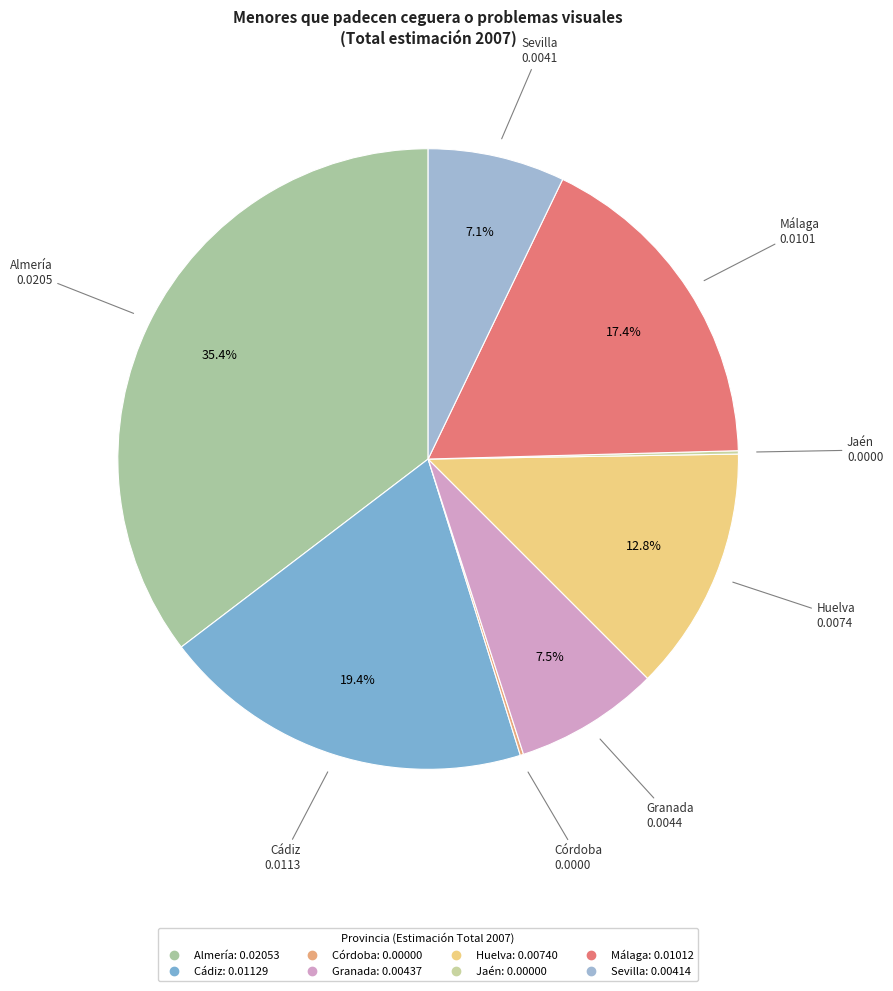

What is the largest slice in the pie chart?

Almería